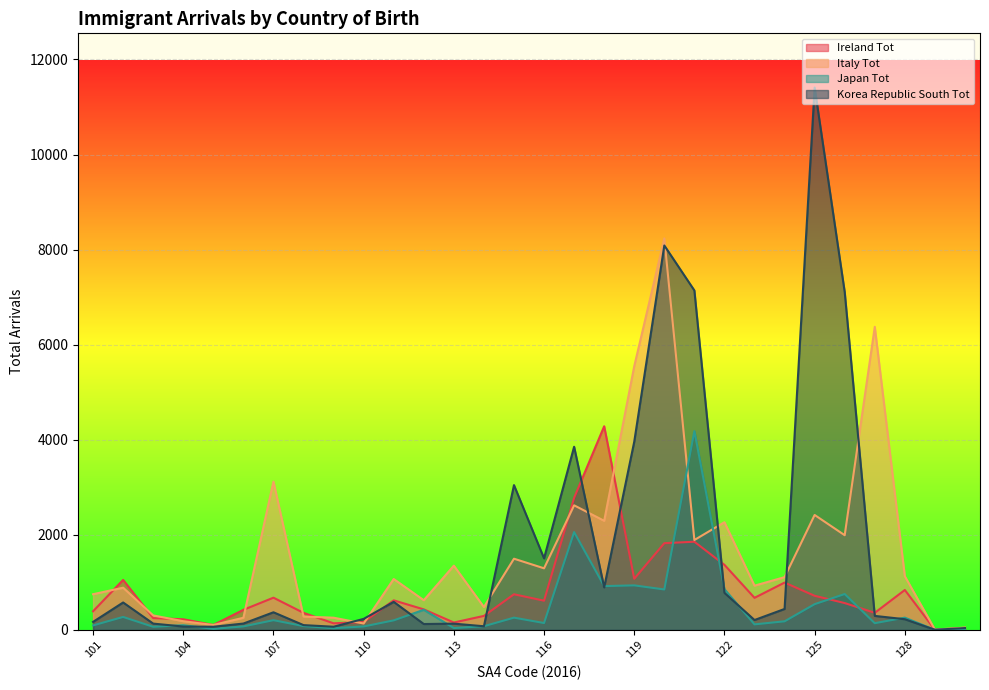

List the series in order of their peak value, highest first.

Korea Republic South Tot, Italy Tot, Ireland Tot, Japan Tot